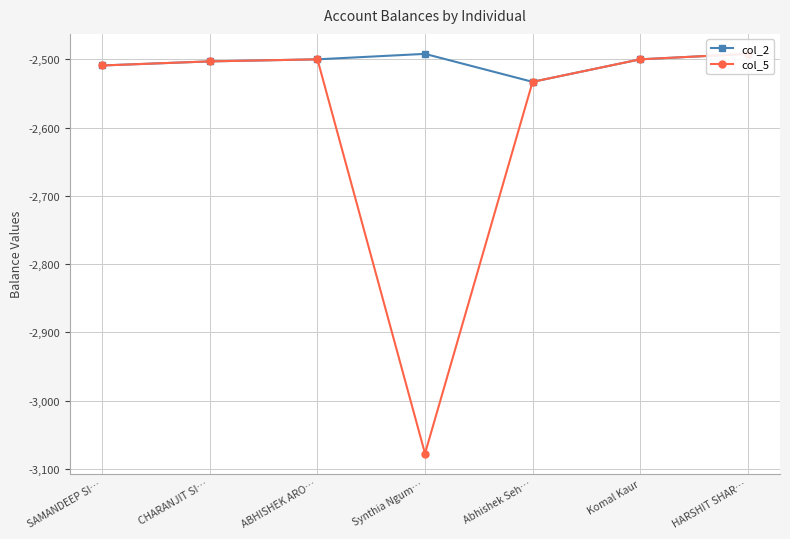

How many values in the col_2 series exceed -2500?

2